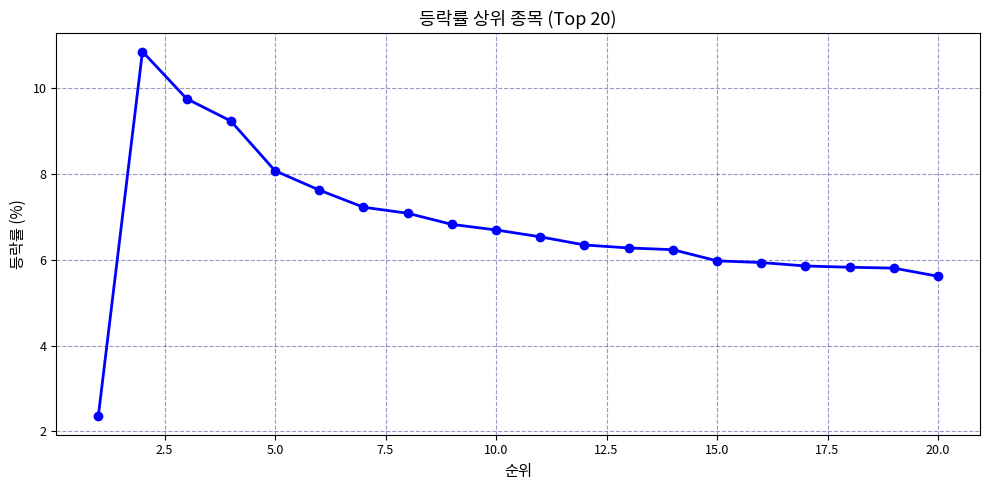

What is the maximum value shown in the chart?

10.9